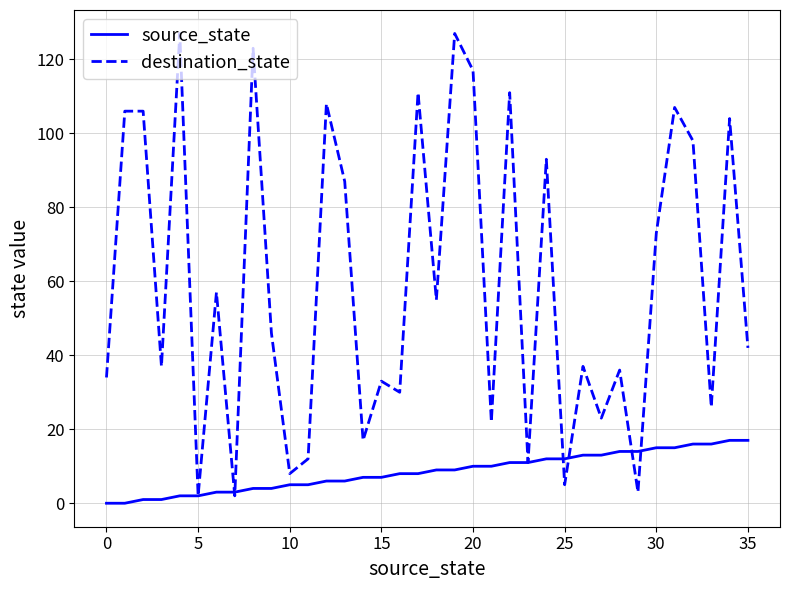

List the series in order of their overall mean, highest first.

destination_state, source_state